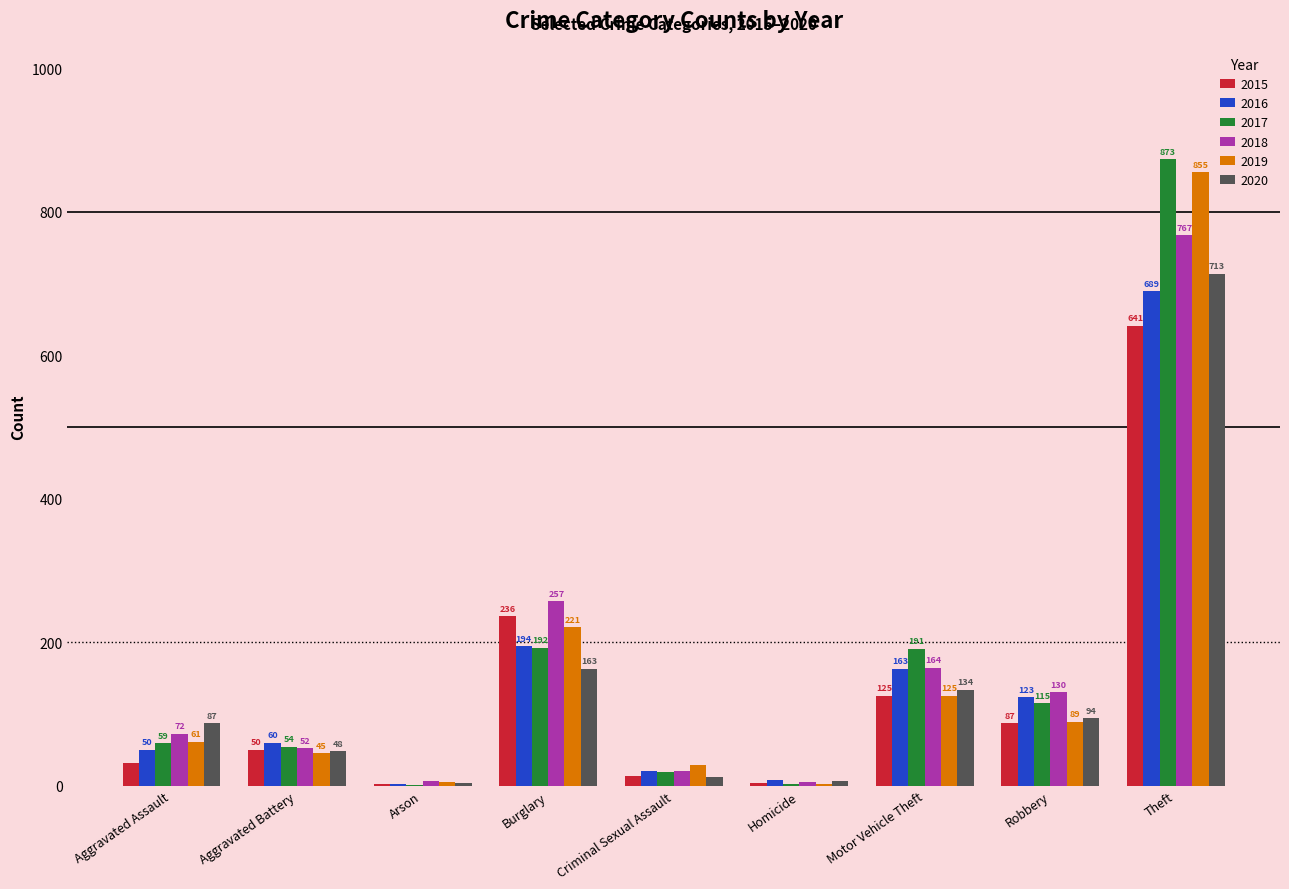

What is the total value across all series at Aggravated Battery?

309